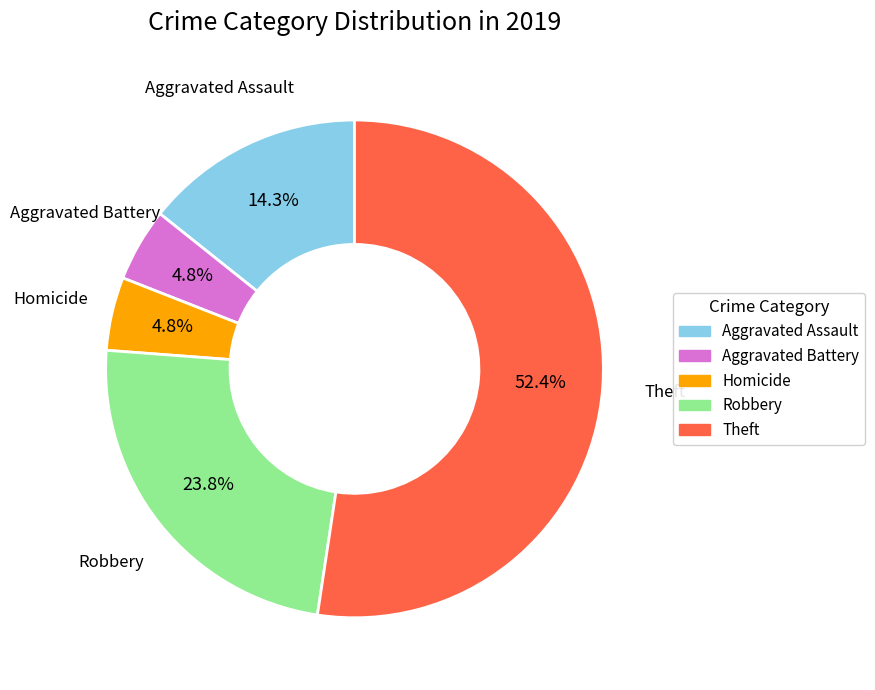

Does any single category account for the majority?

Yes